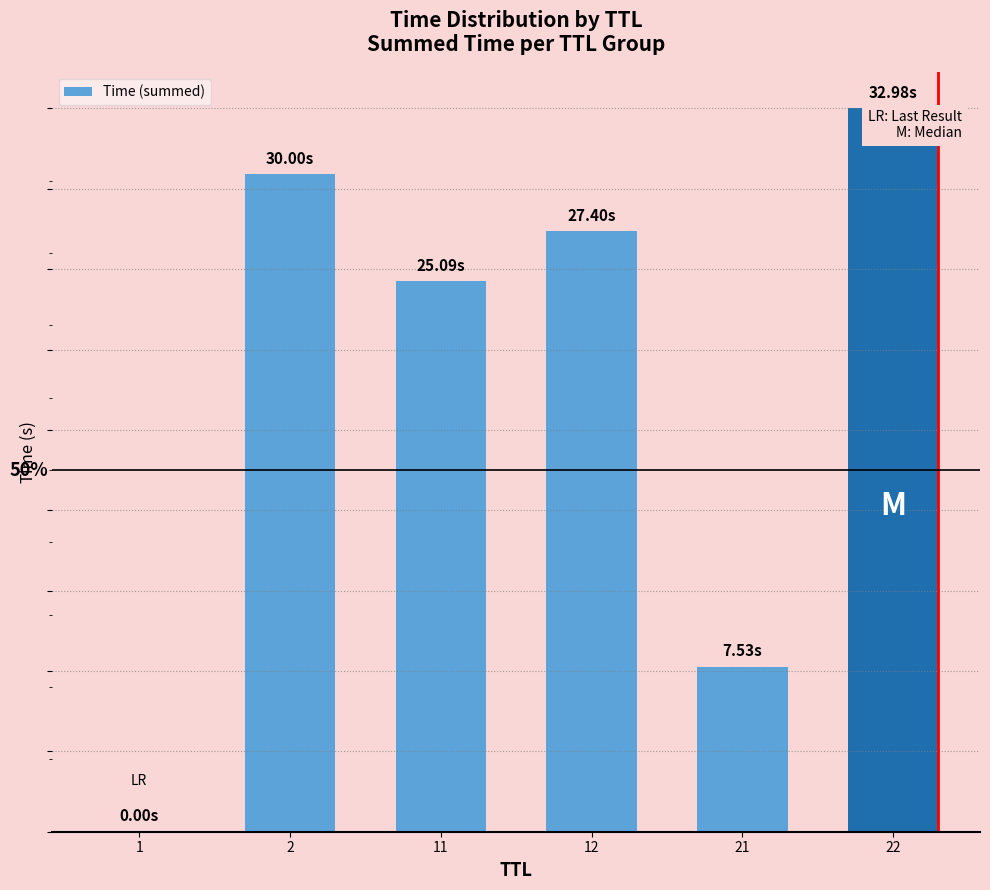

What is the sum of the values at 12 and 11?

52.5